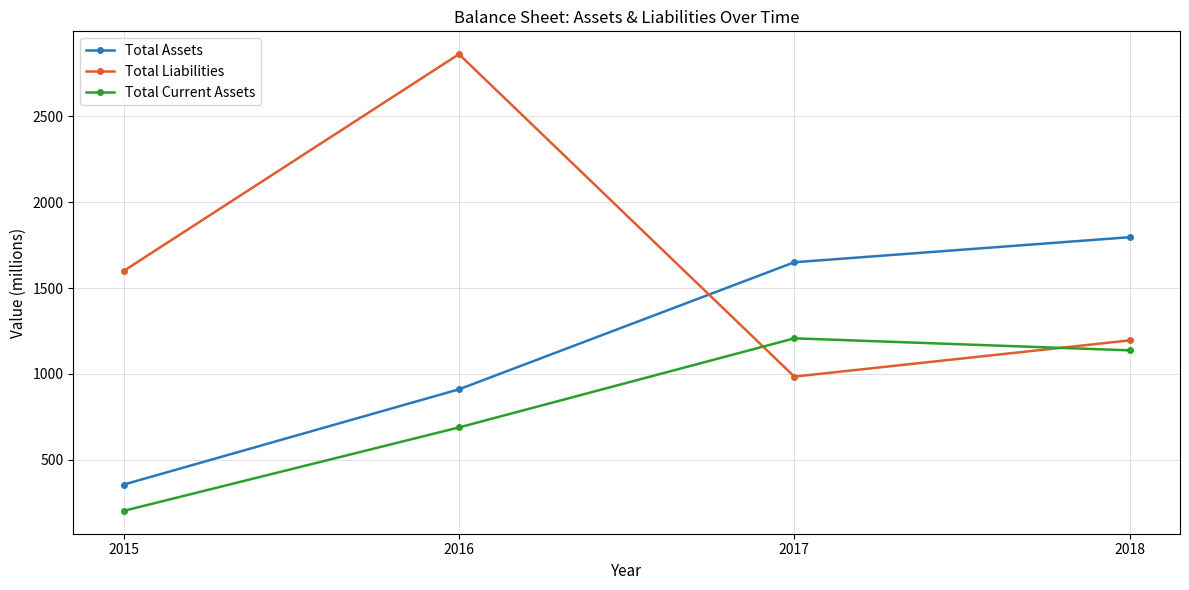

How many data points in Total Assets are less than 1650?

2